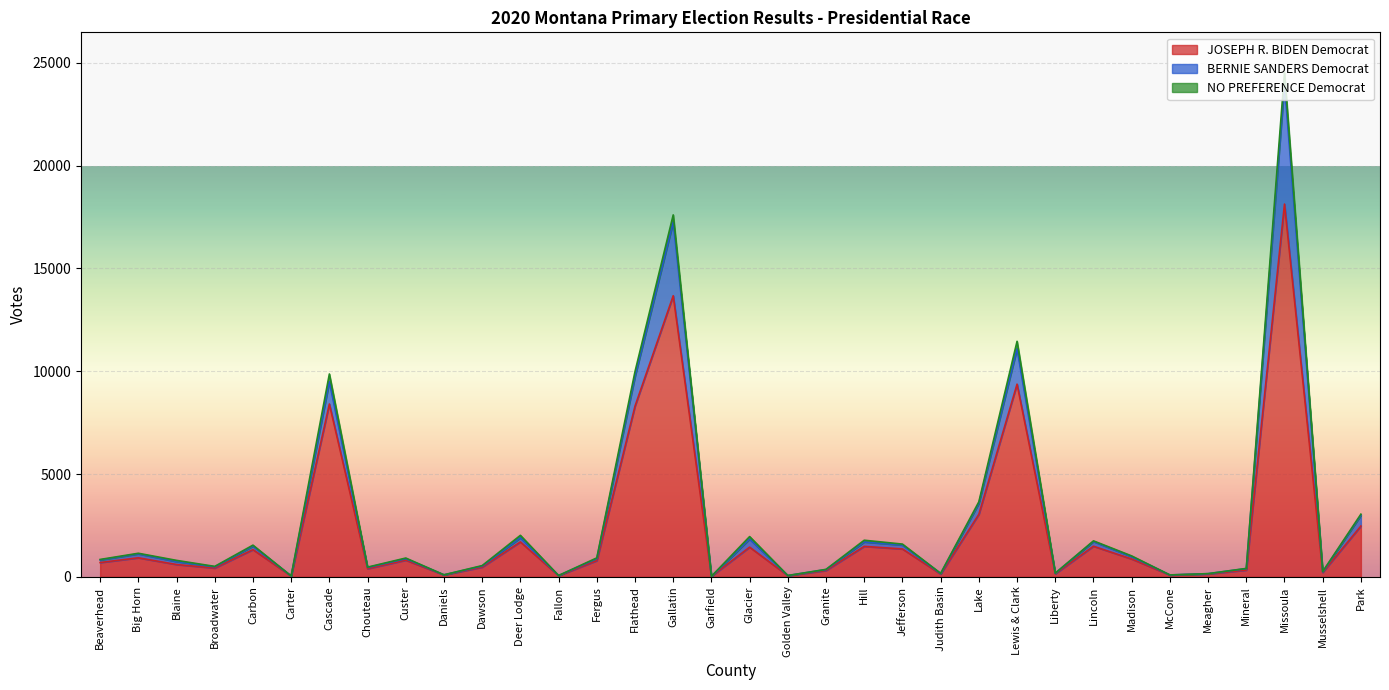

What are all the series names shown in the legend?

JOSEPH R. BIDEN Democrat, BERNIE SANDERS Democrat, NO PREFERENCE Democrat